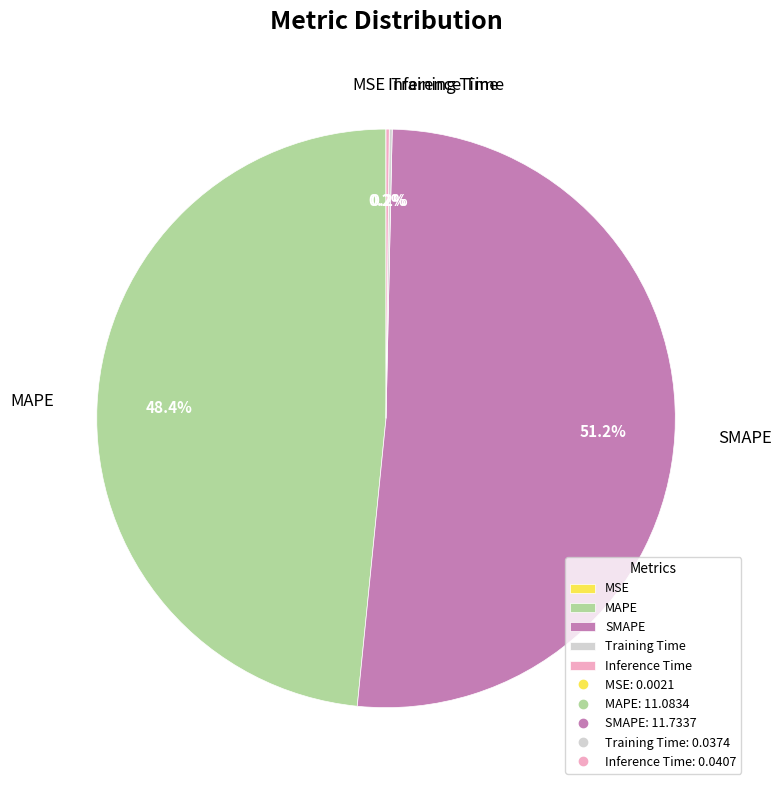

To the nearest percent, what is the average slice percentage?

20%